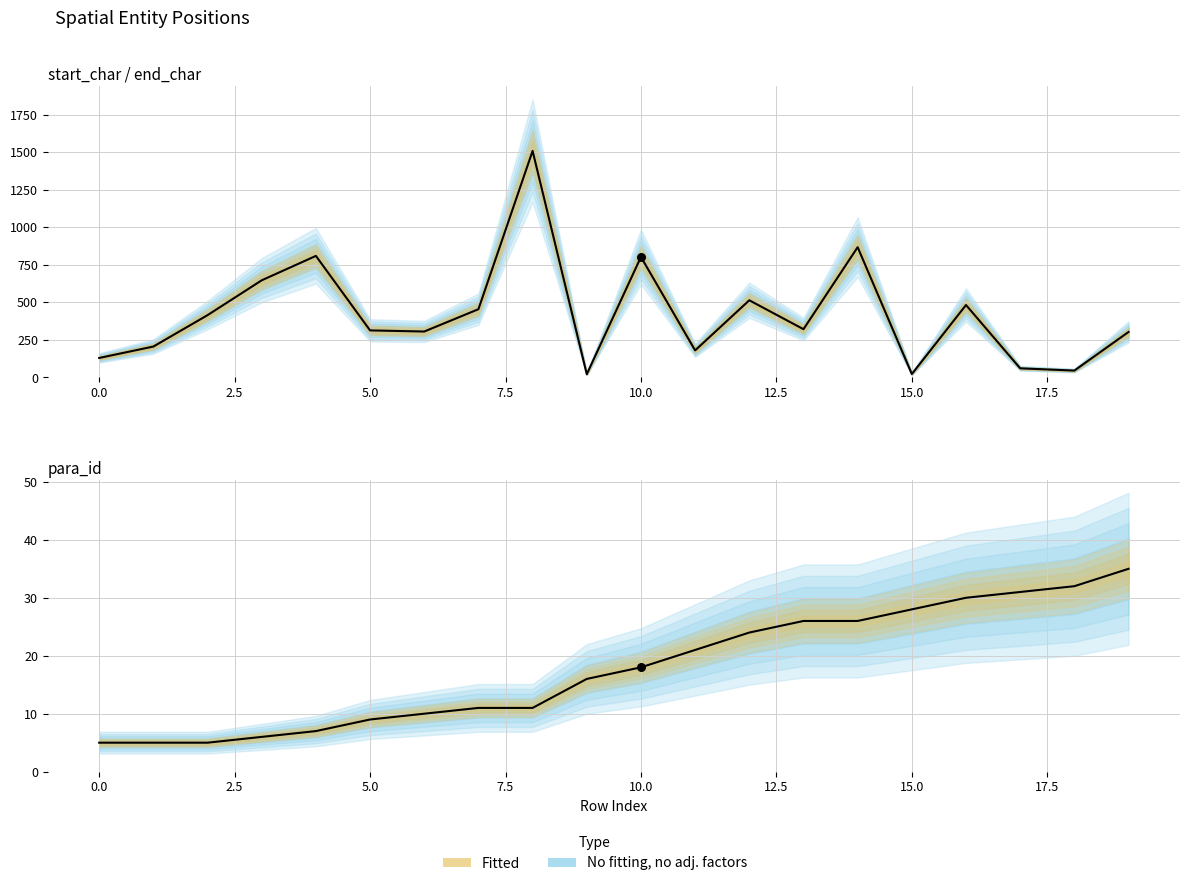

What is the total value across all series at 19?

338.0